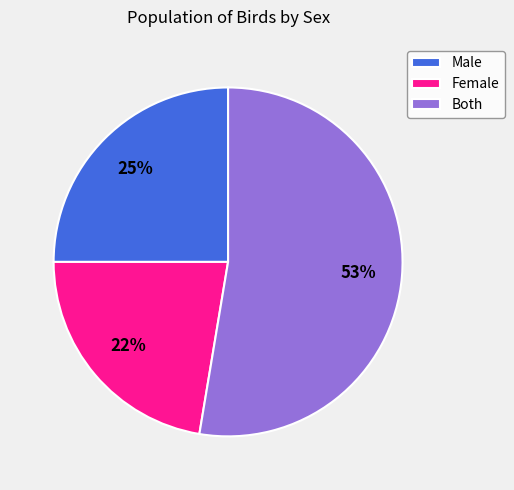

Between Both and Female, which is larger?

Both